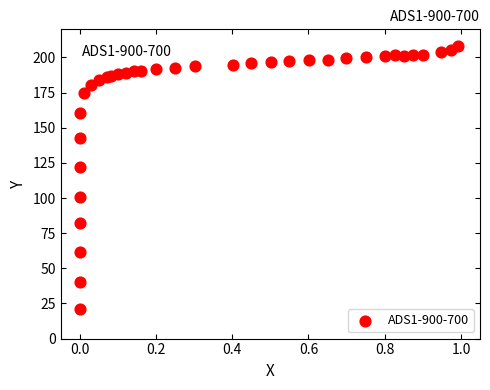

What Y value in the scatter plot is closest to 114?

122.3